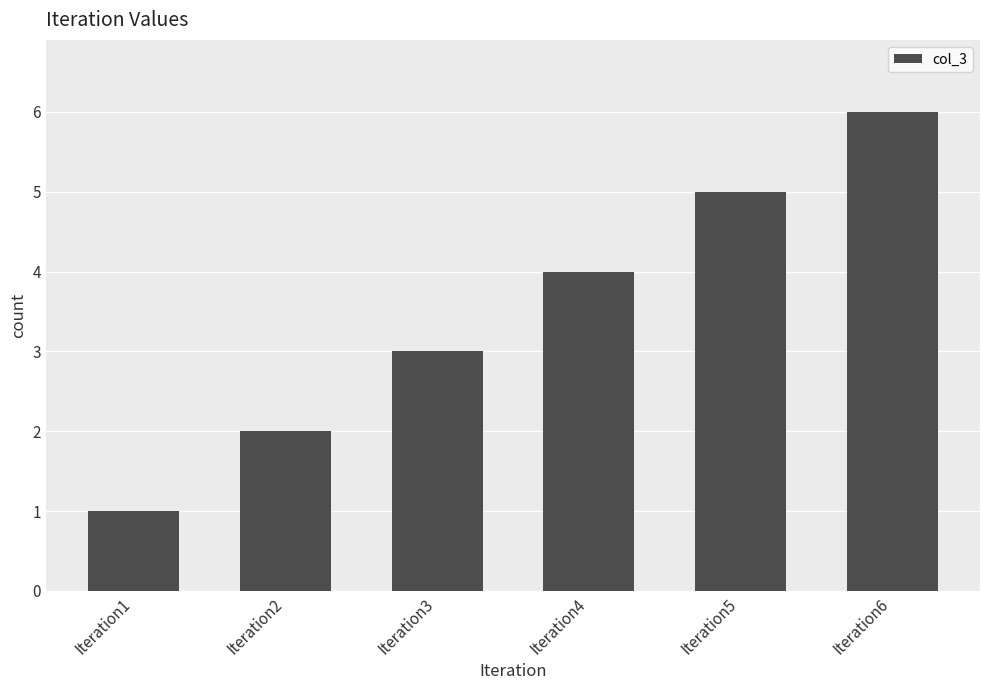

What is the change in value from Iteration5 to Iteration6?

+1